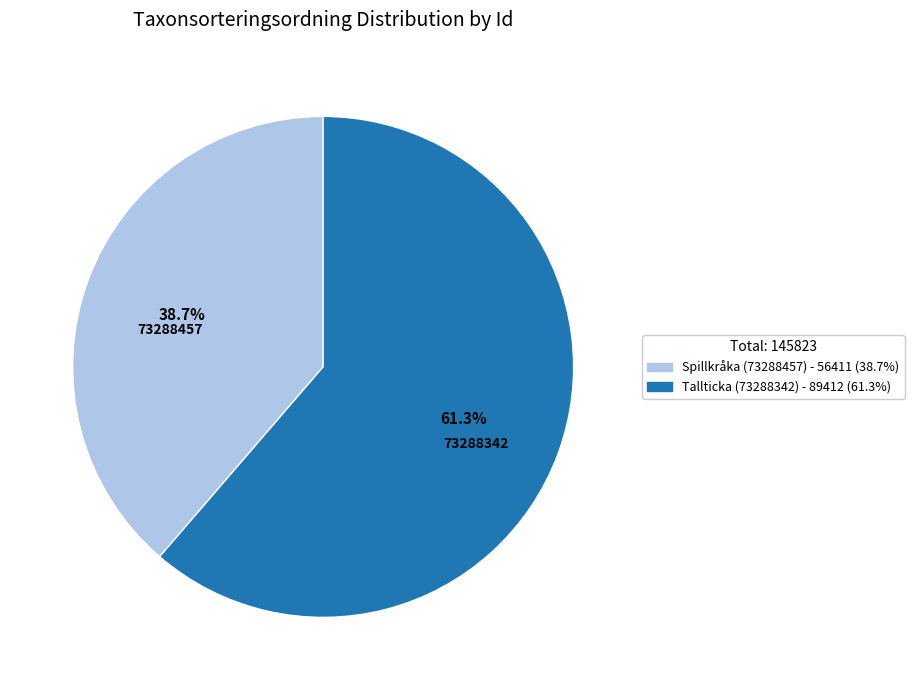

Is there a majority slice in this chart?

Yes